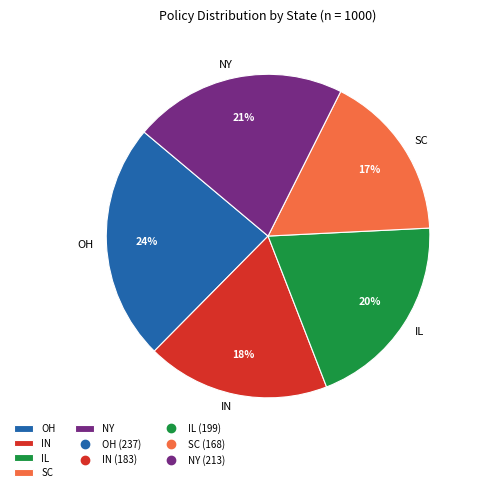

How many segments does this pie chart have?

5